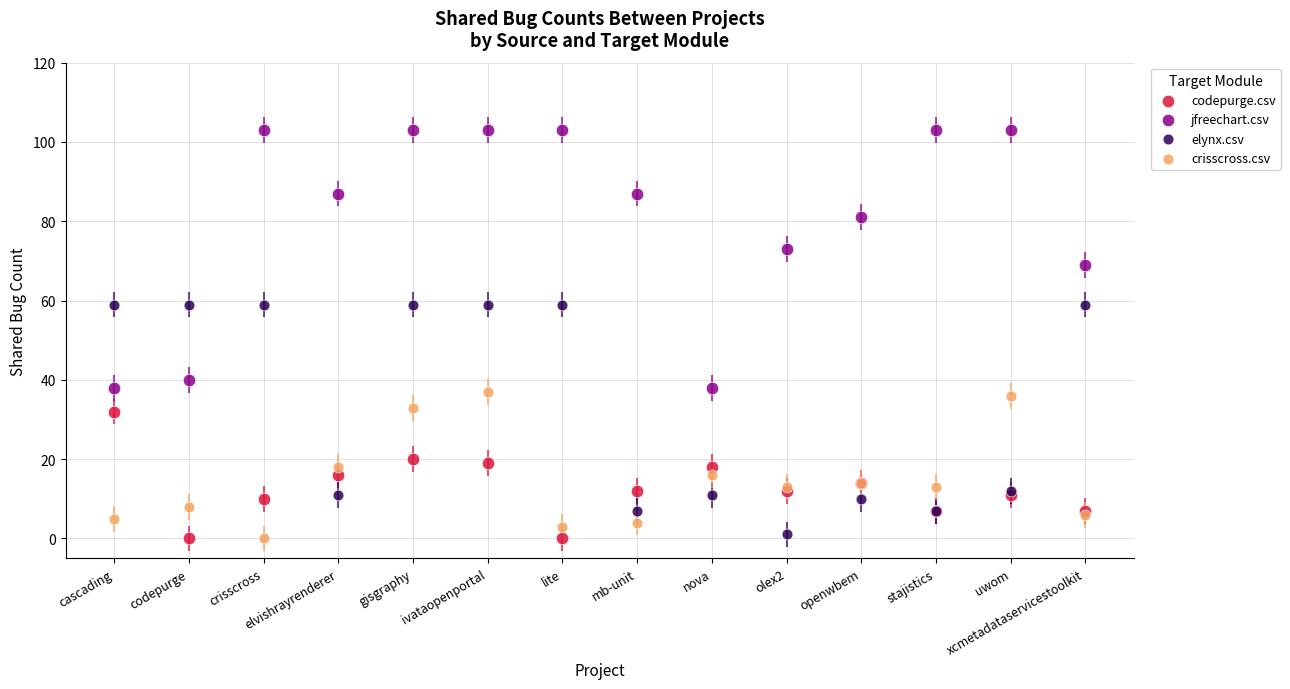

Which series contains the highest Y value?

jfreechart.csv